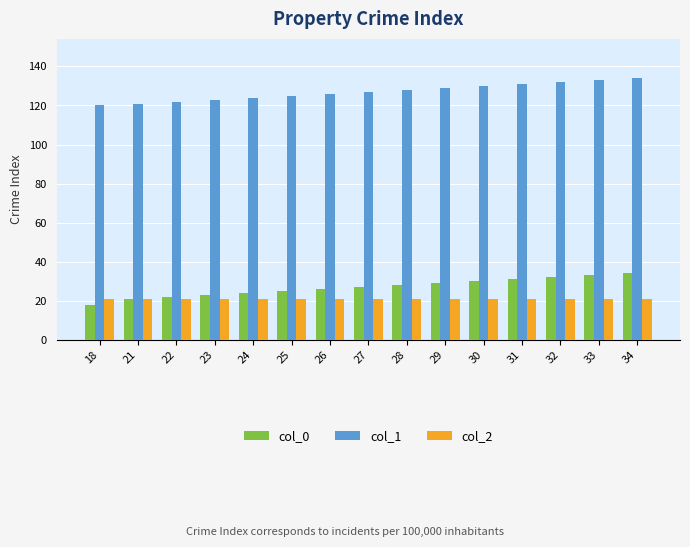

What is the greatest value displayed?

134